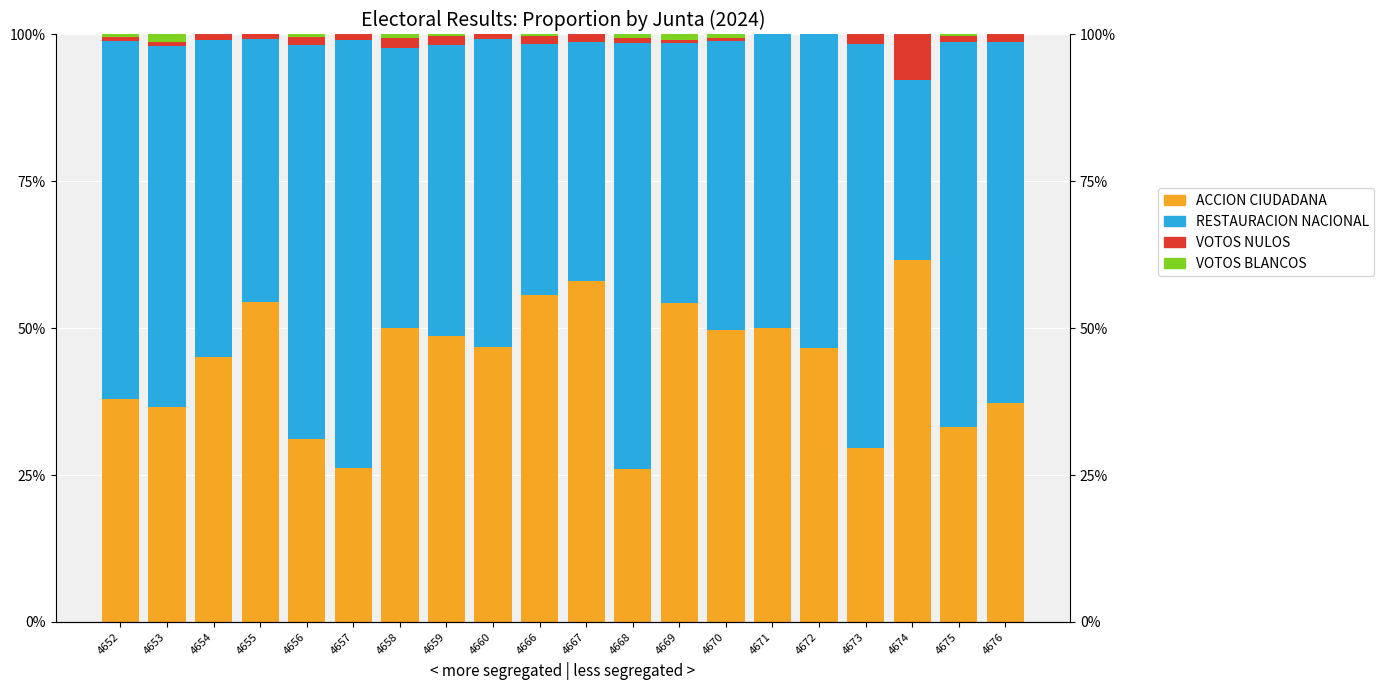

Reading right to left, what are all the values shown in this chart?

ACCION CIUDADANA: 4676=37.3	4675=33.2	4674=61.5	4673=29.6	4672=46.7	4671=50.0	4670=49.7	4669=54.2	4668=26.1	4667=58.0	4666=55.6	4660=46.8	4659=48.6	4658=50.0	4657=26.1	4656=31.2	4655=54.4	4654=45.1	4653=36.5	4652=38.0
RESTAURACION NACIONAL: 4676=61.3	4675=65.4	4674=30.8	4673=68.8	4672=53.3	4671=50.0	4670=49.2	4669=44.3	4668=72.5	4667=40.7	4666=42.8	4660=52.4	4659=49.6	4658=47.8	4657=73.0	4656=67.0	4655=44.8	4654=54.0	4653=61.5	4652=61.0
VOTOS NULOS: 4676=1.3	4675=1.1	4674=7.7	4673=1.6	4672=0.0	4671=0.0	4670=0.5	4669=0.5	4668=0.8	4667=1.2	4666=1.3	4660=0.8	4659=1.5	4658=1.7	4657=0.9	4656=1.4	4655=0.8	4654=1.0	4653=0.7	4652=0.7
VOTOS BLANCOS: 4676=0.0	4675=0.3	4674=0.0	4673=0.0	4672=0.0	4671=0.0	4670=0.5	4669=0.9	4668=0.5	4667=0.0	4666=0.3	4660=0.0	4659=0.3	4658=0.6	4657=0.0	4656=0.5	4655=0.0	4654=0.0	4653=1.3	4652=0.3